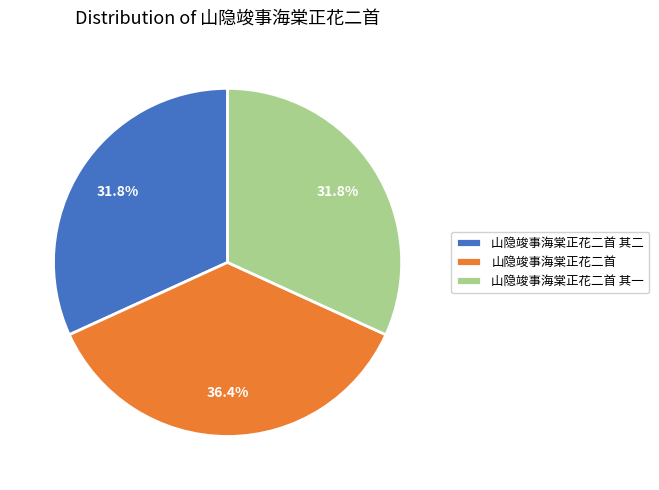

Which category has the biggest portion of the pie?

山隐竣事海棠正花二首